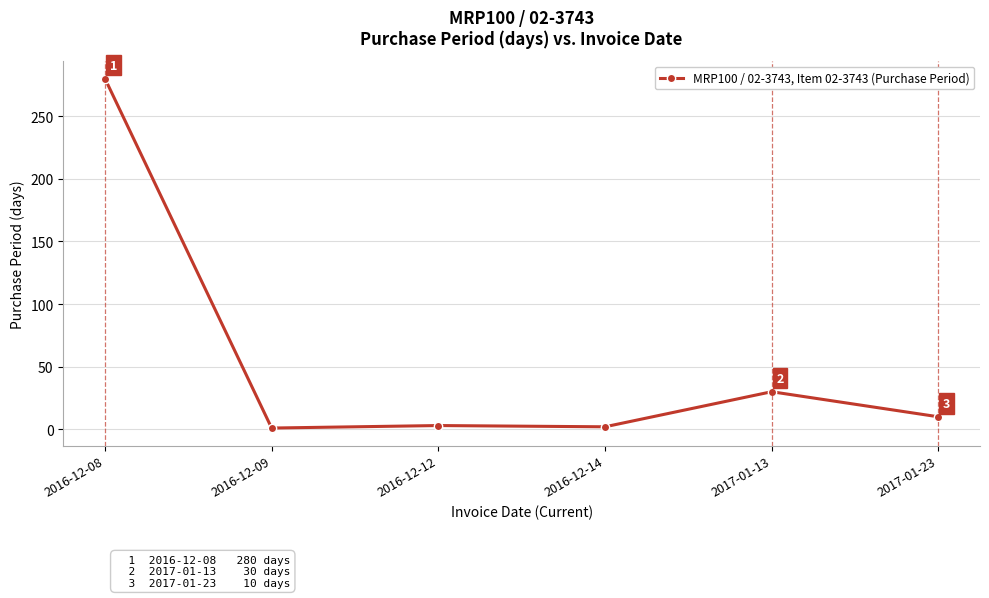

What is the average value?

54